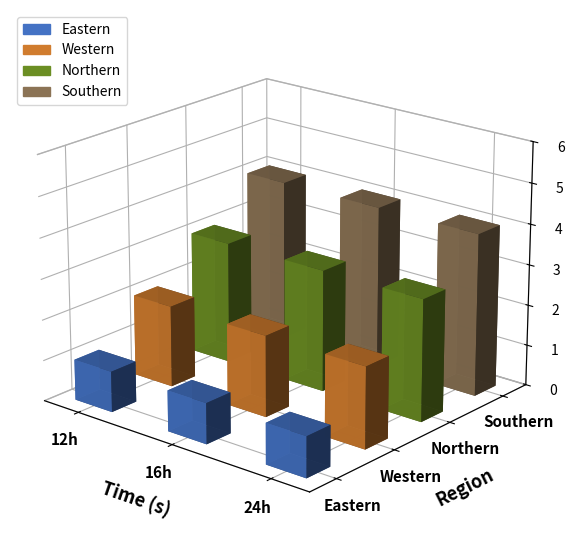

True or false: Eastern has a value of 1 at Northern.

True